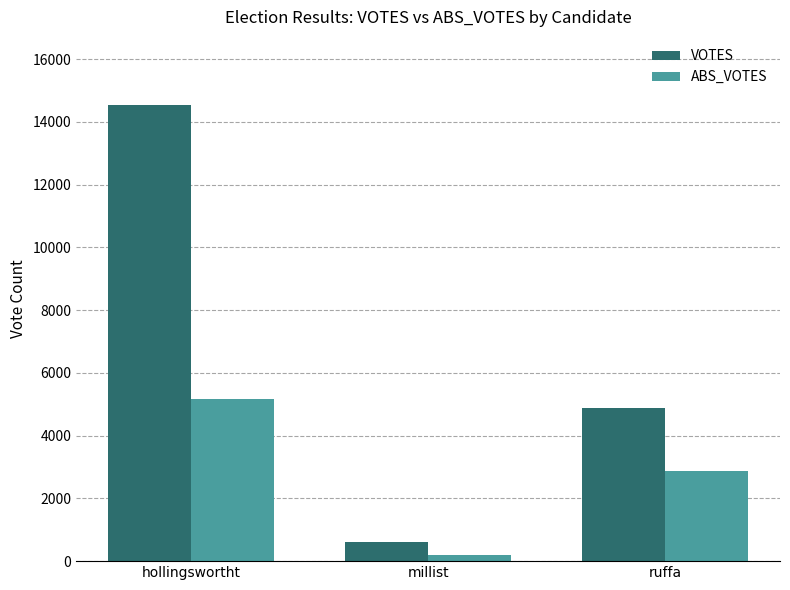

The value of ABS_VOTES at ruffa is 4973. True or false?

False